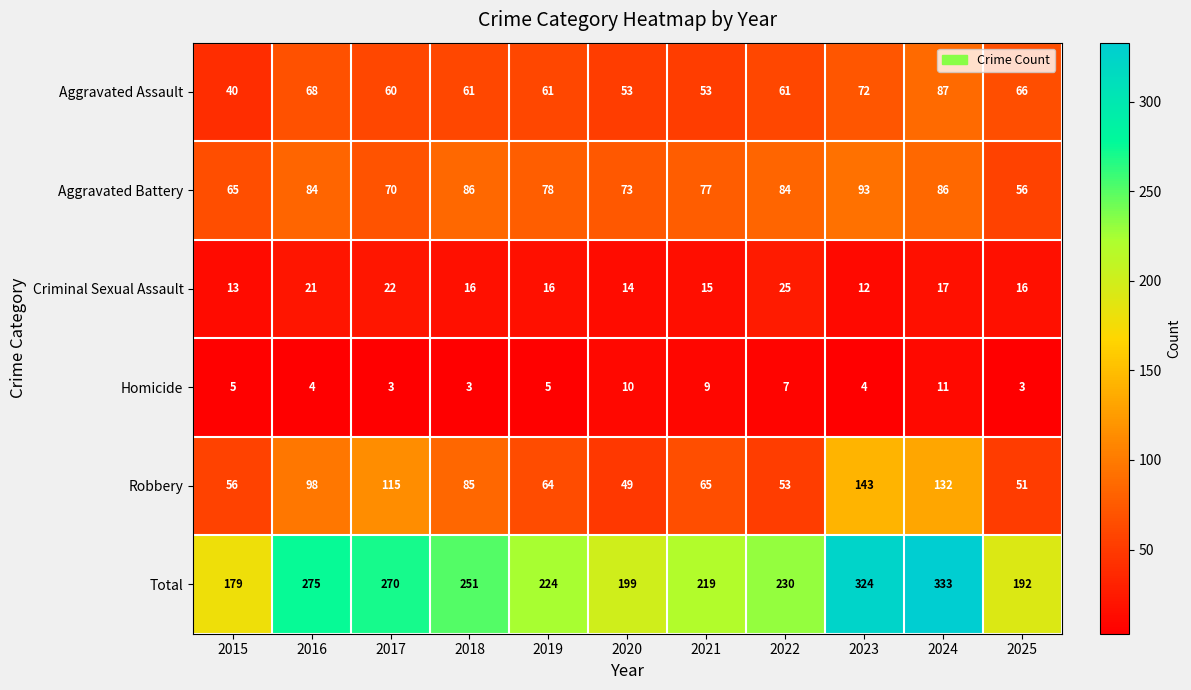

What is the minimum value shown in the chart?

3